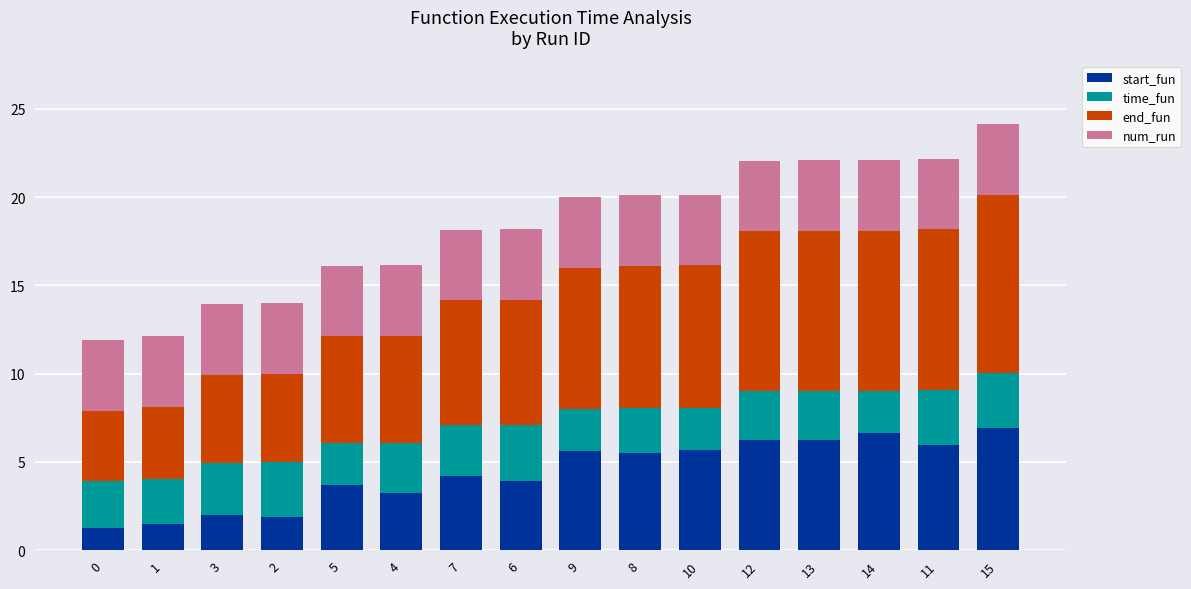

What is the sum of the start_fun values at 6 and 9?

9.6